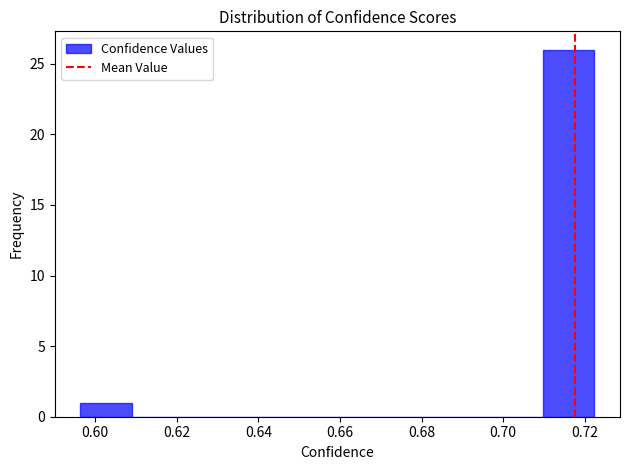

Reading left to right, list every bar in this chart as the range it spans on the x-axis followed by its height. Neither the bar edges nor the heights are printed on the chart, so give them approximately, as read against the axes.

0.596 to 0.608: 1
0.608 to 0.622: 0
0.622 to 0.634: 0
0.634 to 0.646: 0
0.646 to 0.660: 0
0.660 to 0.672: 0
0.672 to 0.684: 0
0.684 to 0.698: 0
0.698 to 0.710: 0
0.710 to 0.722: 26